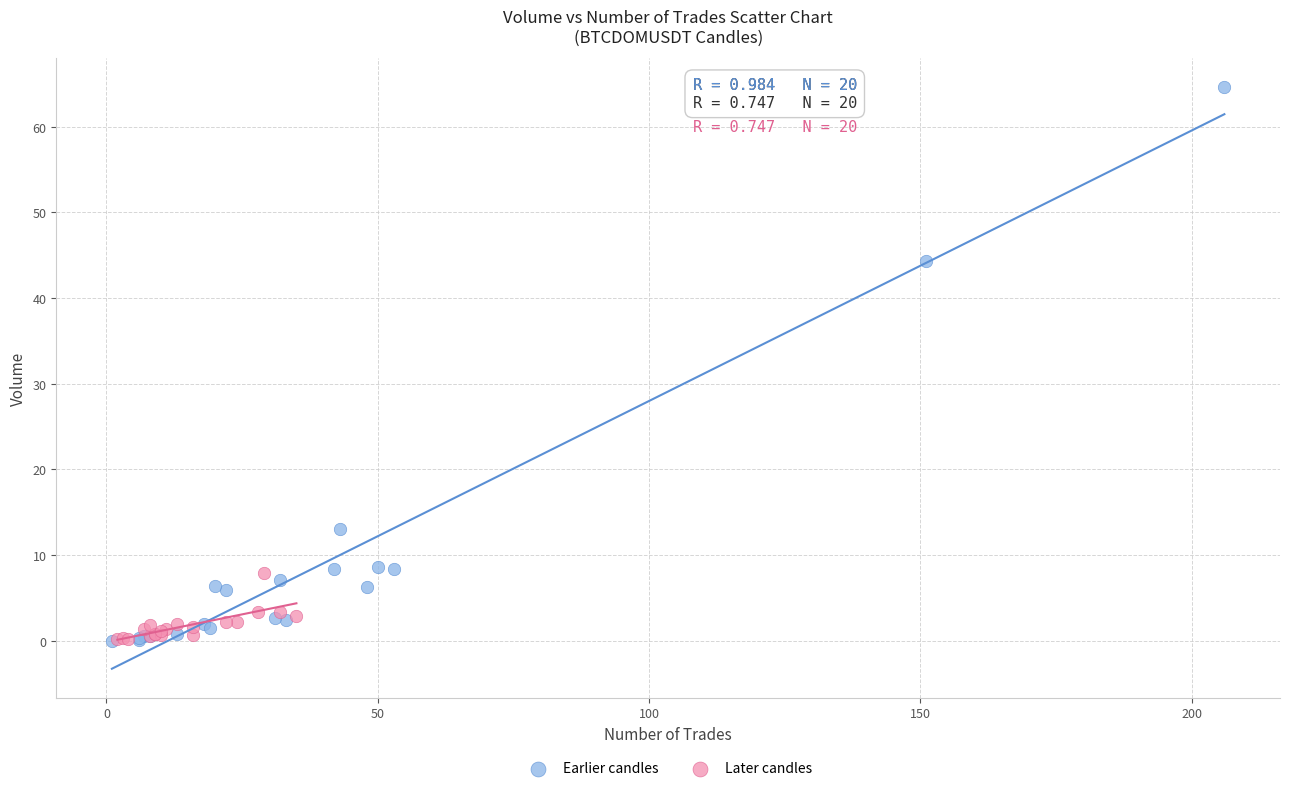

Which series contains the highest Y value?

Earlier candles